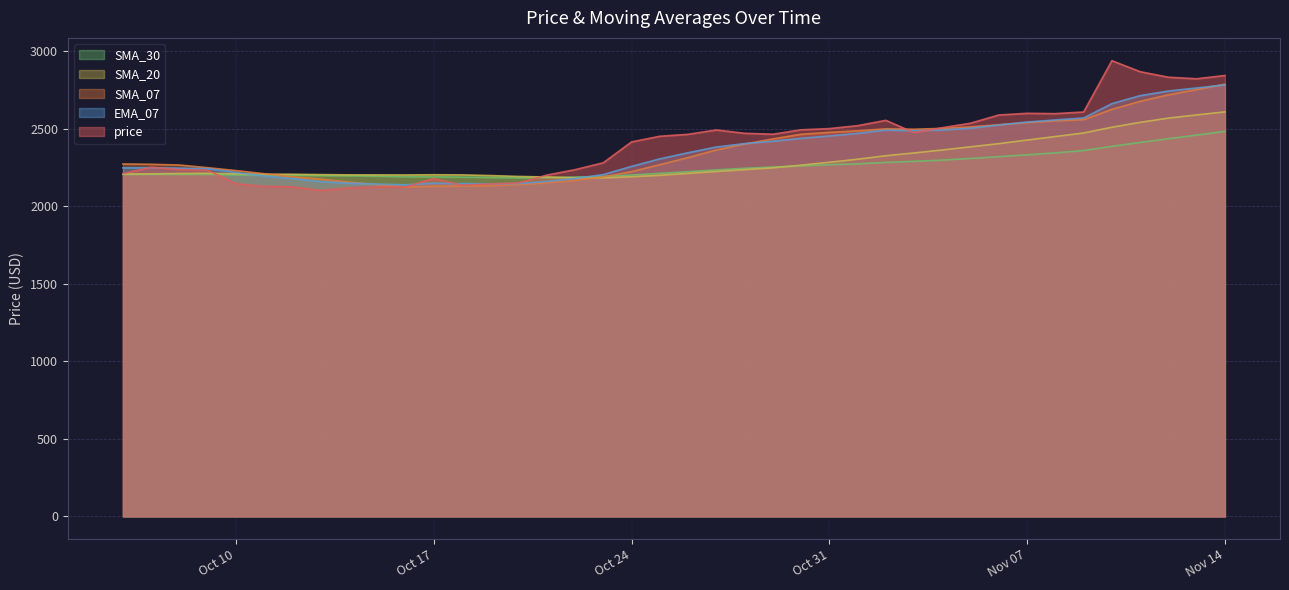

Which series changed the most between 2023-10-13 and 2023-10-28?

price